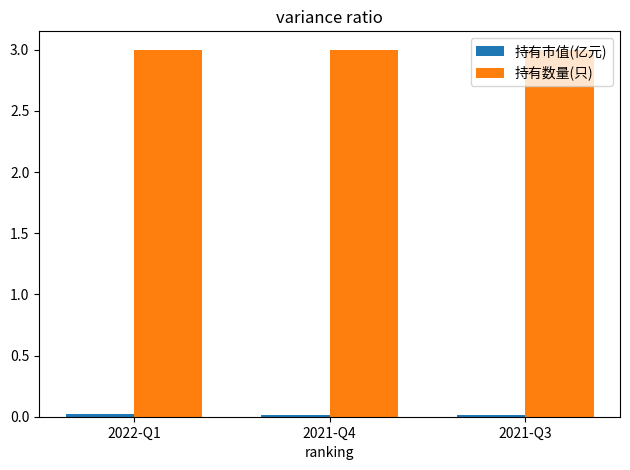

What is the highest value of the 持有数量(只) series?

3.0